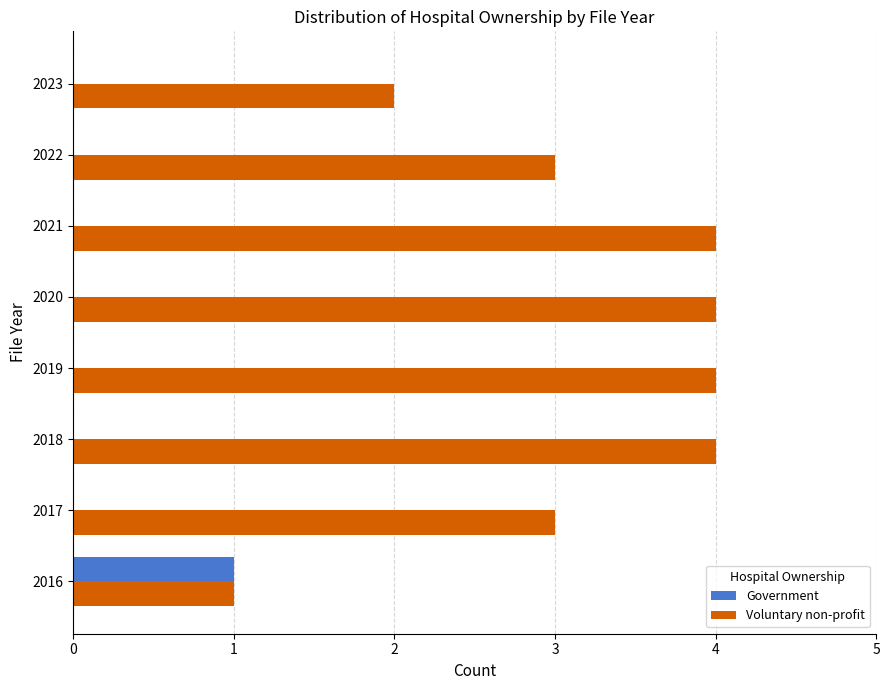

The Voluntary non-profit series shows 1 at 2016. True or false?

True